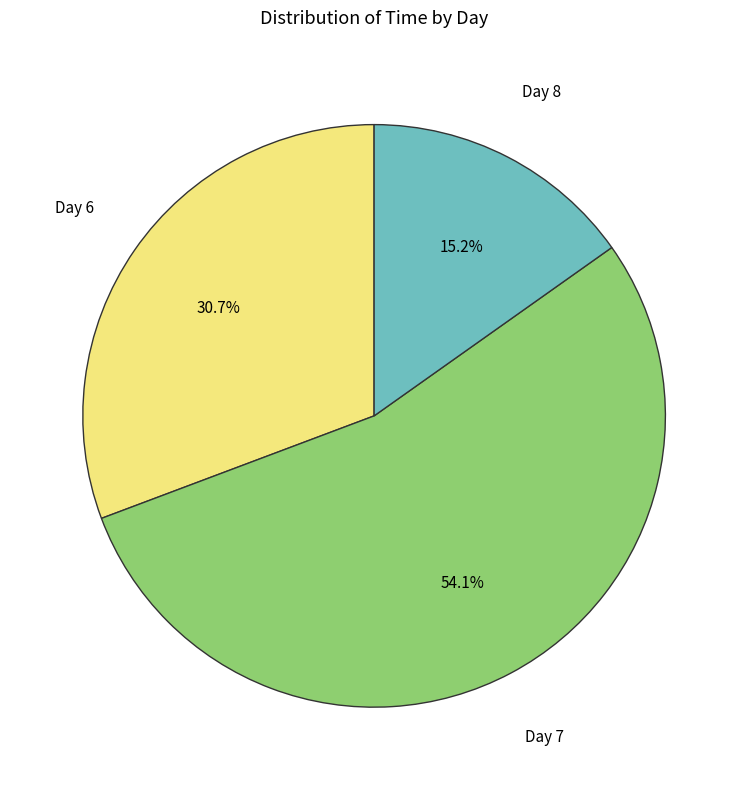

Does any single category account for the majority?

Yes